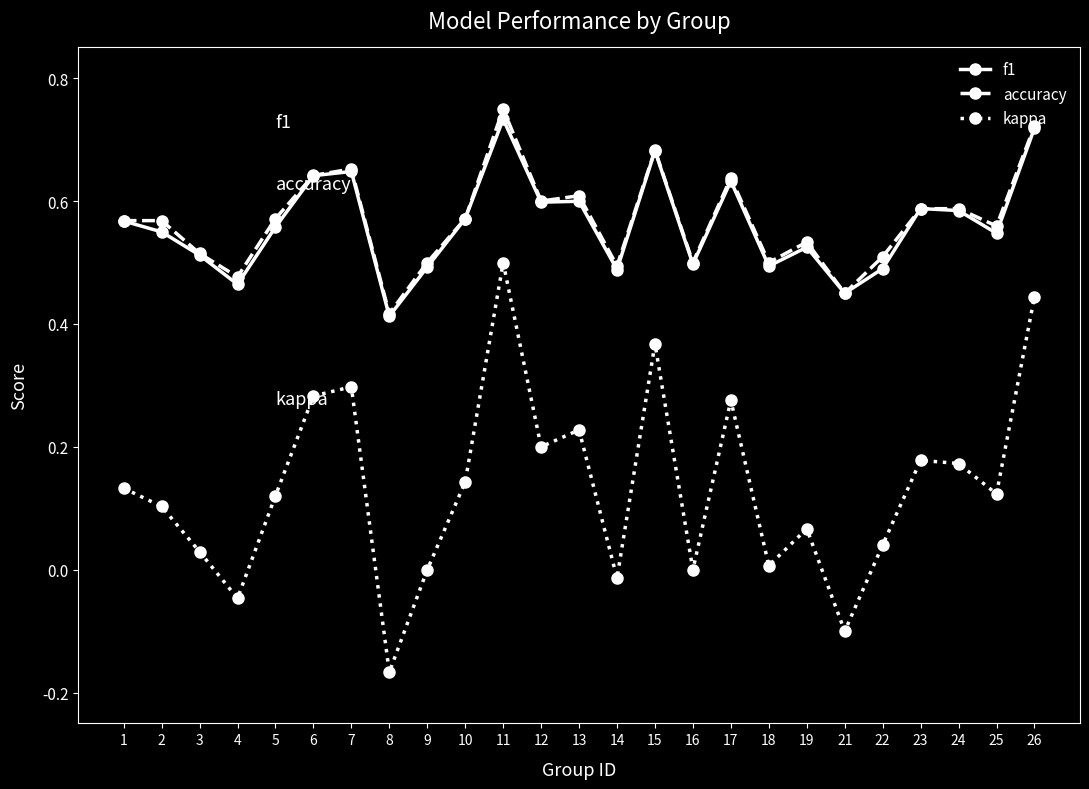

In kappa, how many points are higher than both neighbors (excluding endpoints)?

7